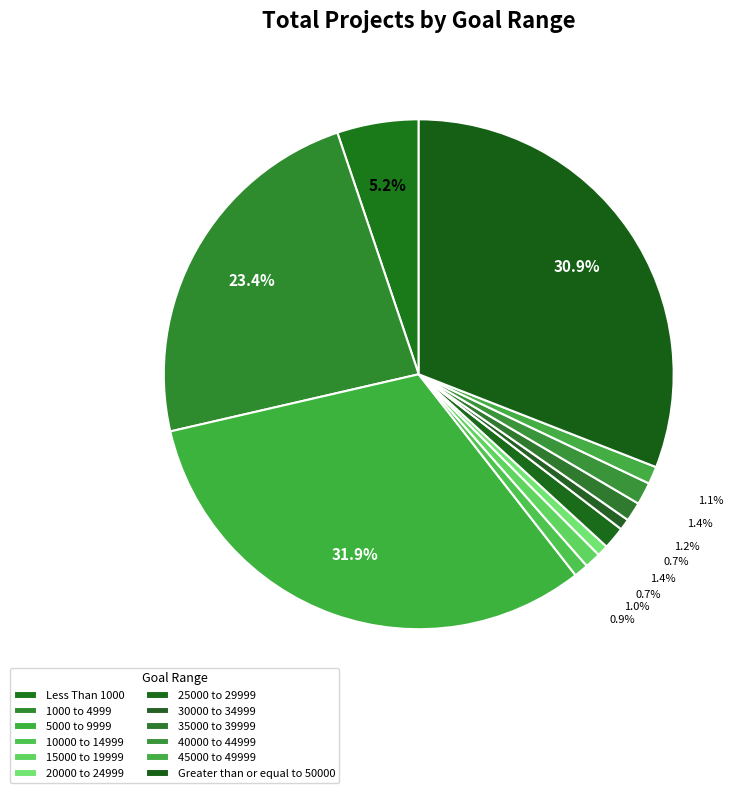

Which has a higher value, 40000 to 44999 or 5000 to 9999?

5000 to 9999